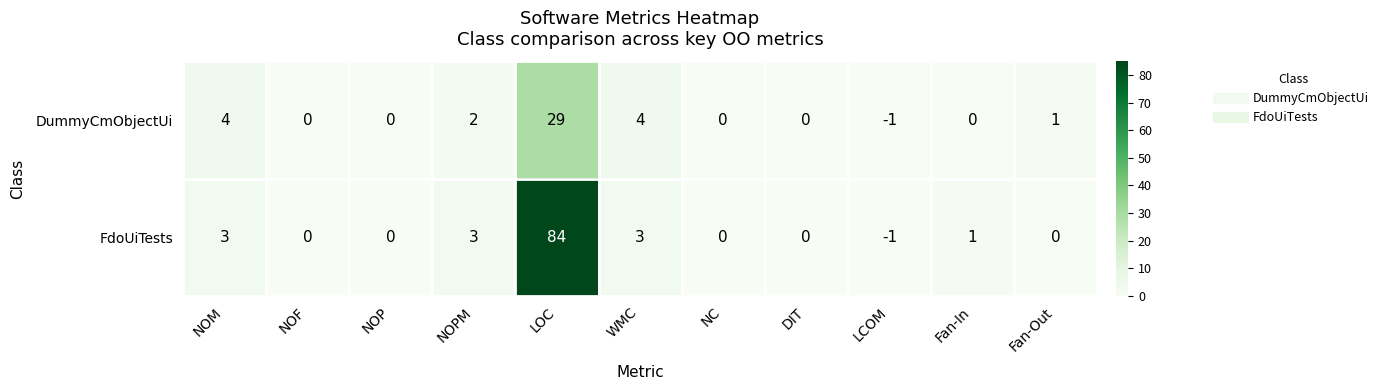

Count the number of data series in this chart.

2